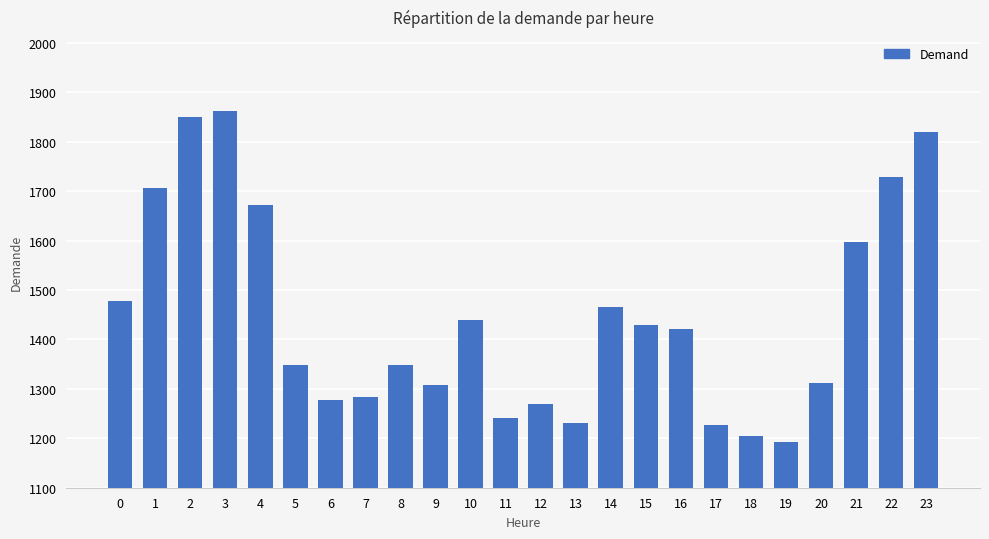

What is the change in value from 3 to 23?

-43